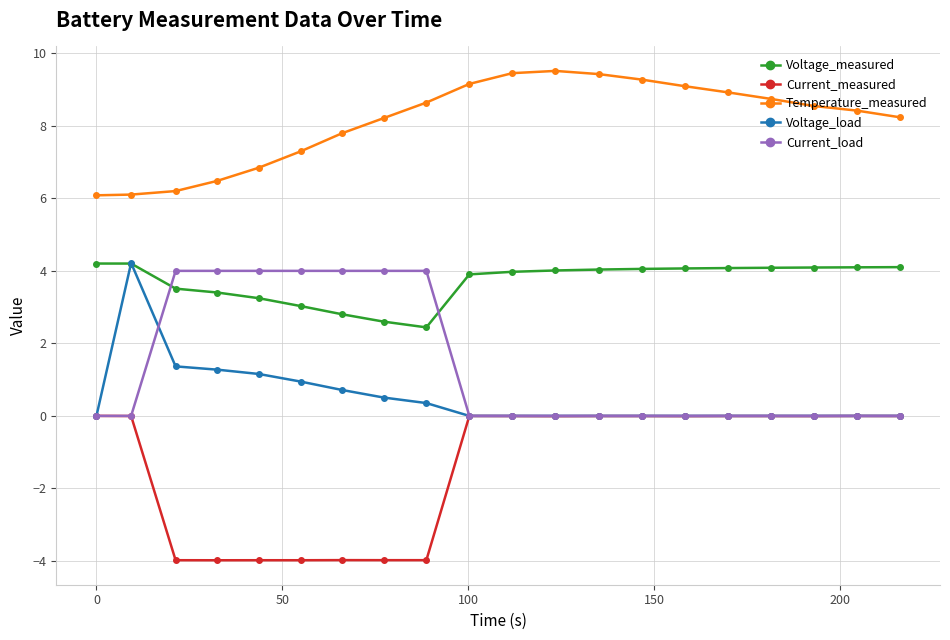

True or false: Temperature_measured has more than 0 points higher than both neighbors.

True